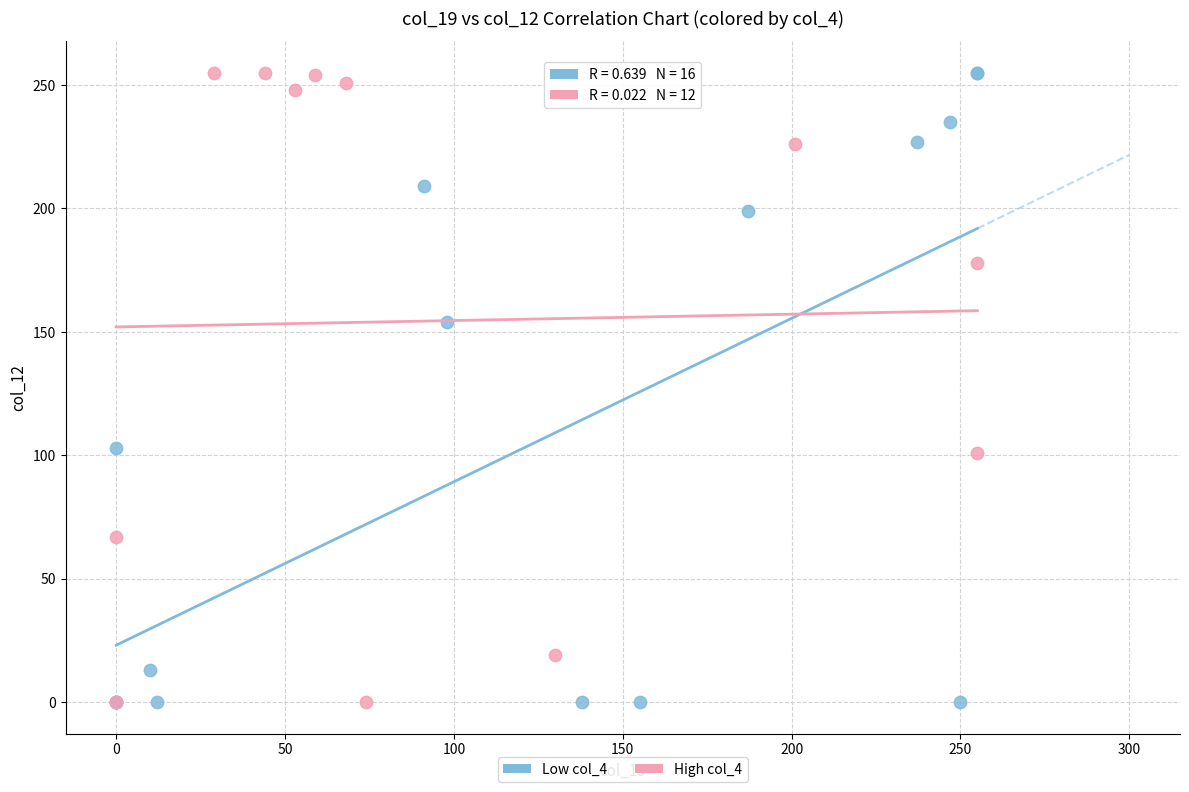

What are all the series names shown in the legend?

Low col_4, High col_4